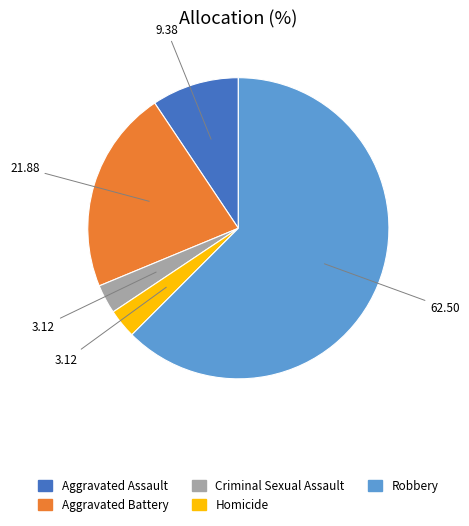

Is the sum of Aggravated Battery and Robbery greater than half?

Yes